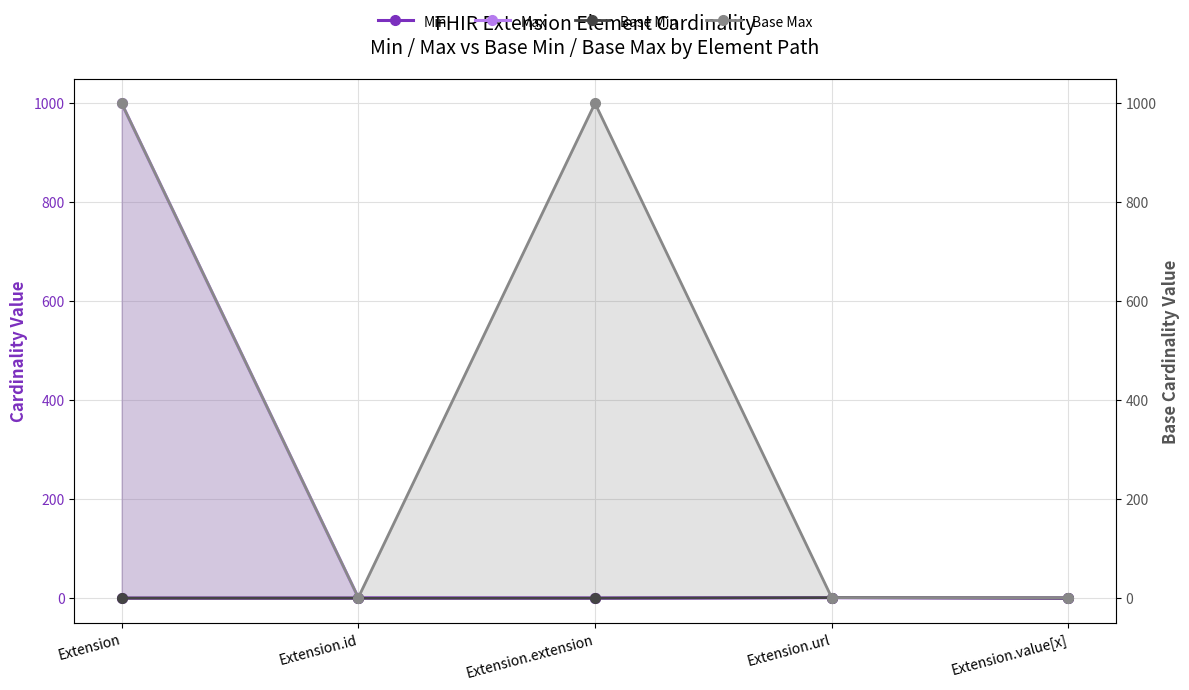

What is the total value across all series at Extension.url?

4